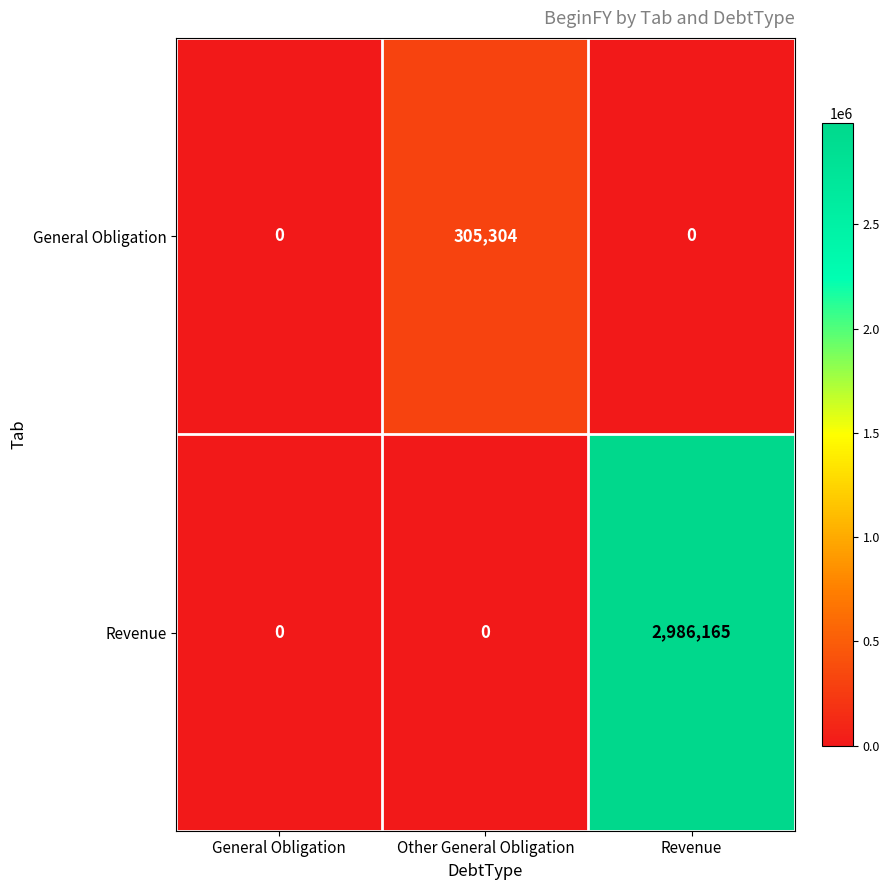

Which category has the highest value across all series?

Revenue